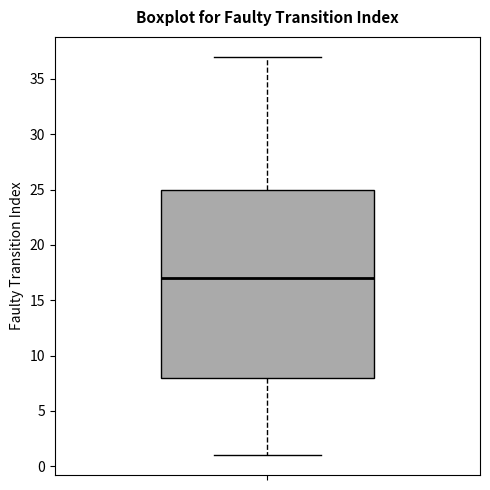

Read this box plot against the y-axis: the position of the median line, the range covered by the box, and the ends of both whiskers. The values are not printed on the chart, so give them approximately, as read against the axis.

median 17, box 8 to 25, whiskers 1 to 37